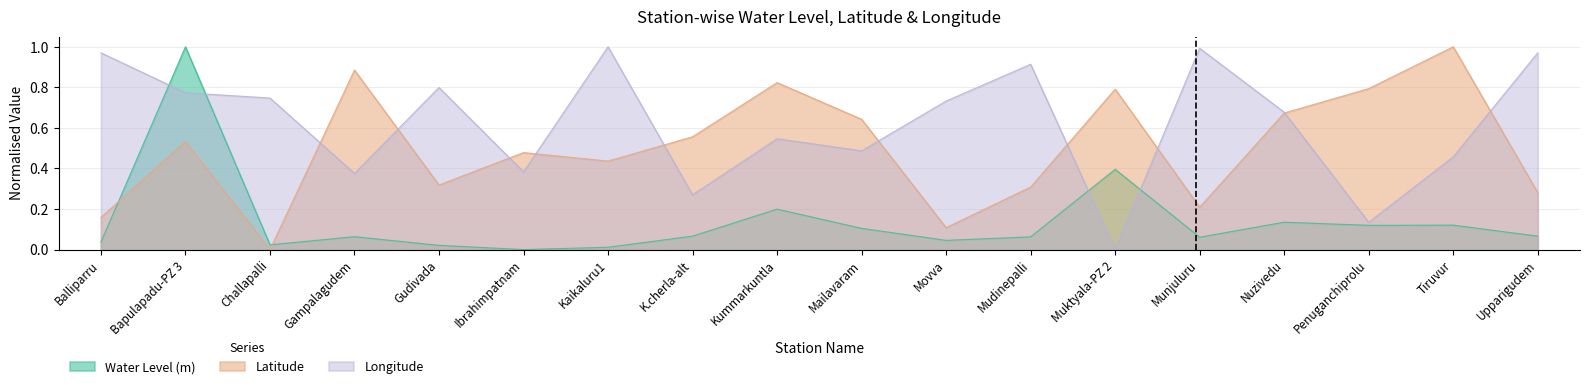

The value of Longitude at Movva is 0.7. True or false?

True